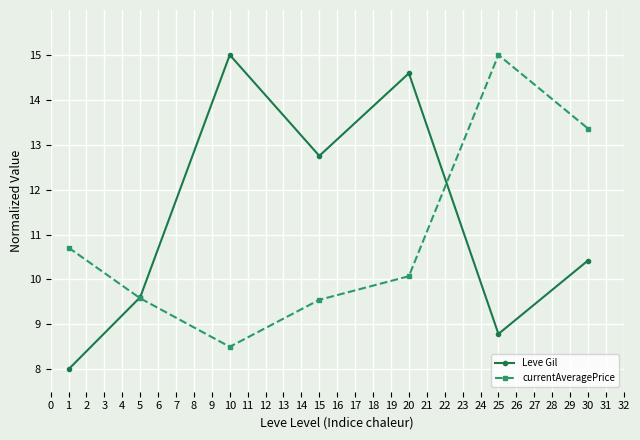

What is the difference between the highest and lowest values at 30?

2.9